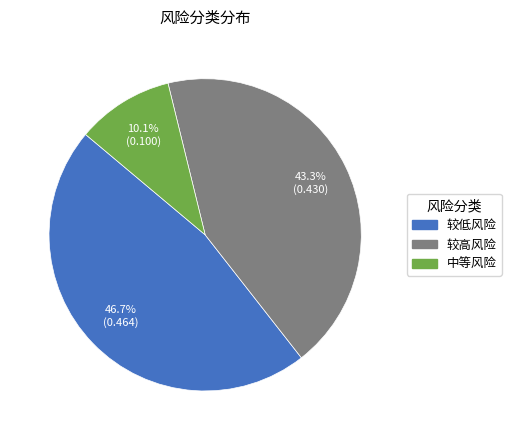

To the nearest percent, what is the difference between the largest and smallest slice percentages?

37%